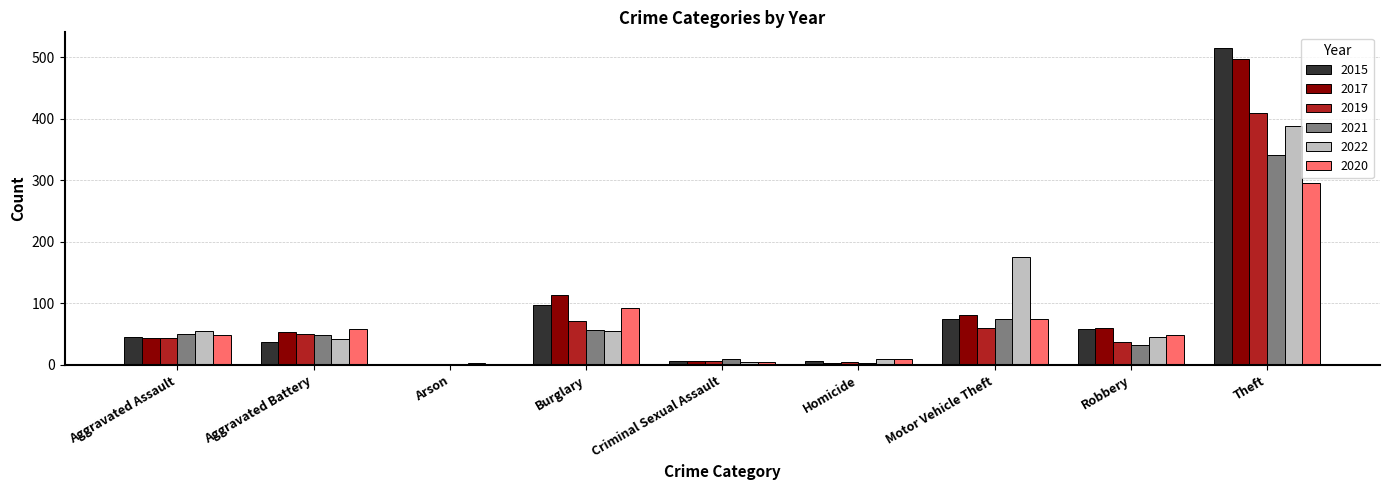

At which category is the sum across all series the highest?

Theft